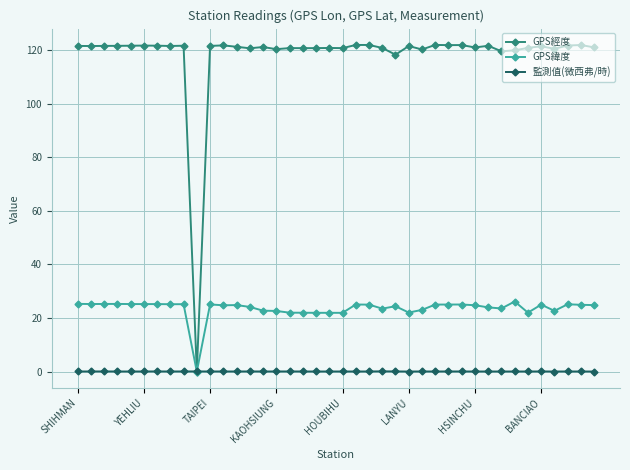

What is the greatest value displayed?

121.9